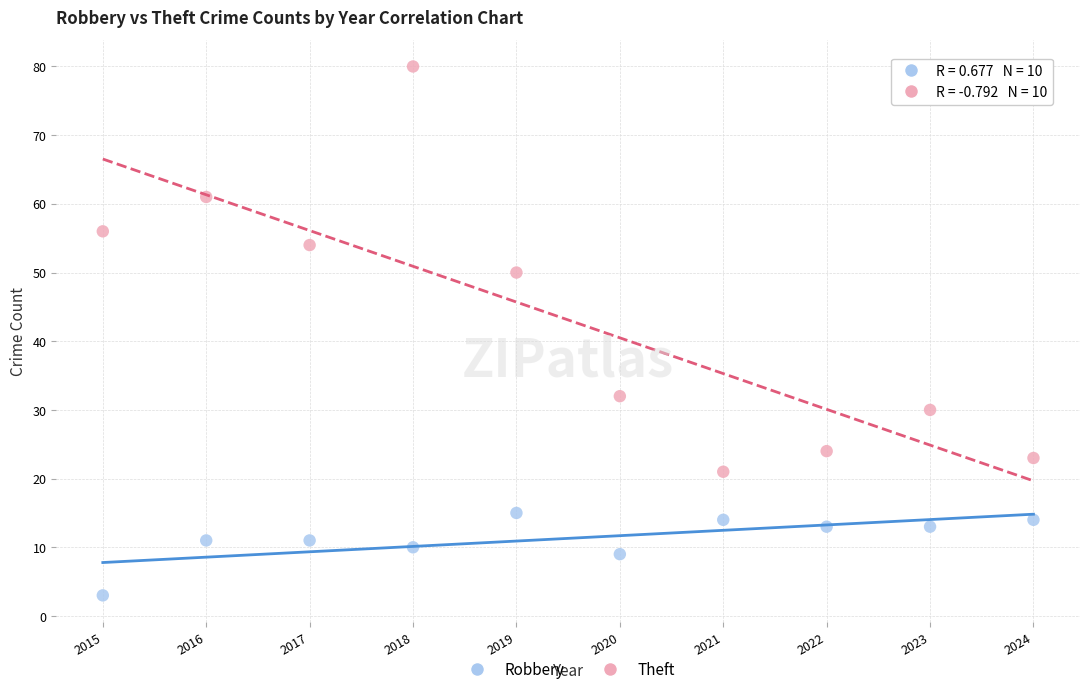

Across all data points, what is the range of Y values (max minus min)?

77